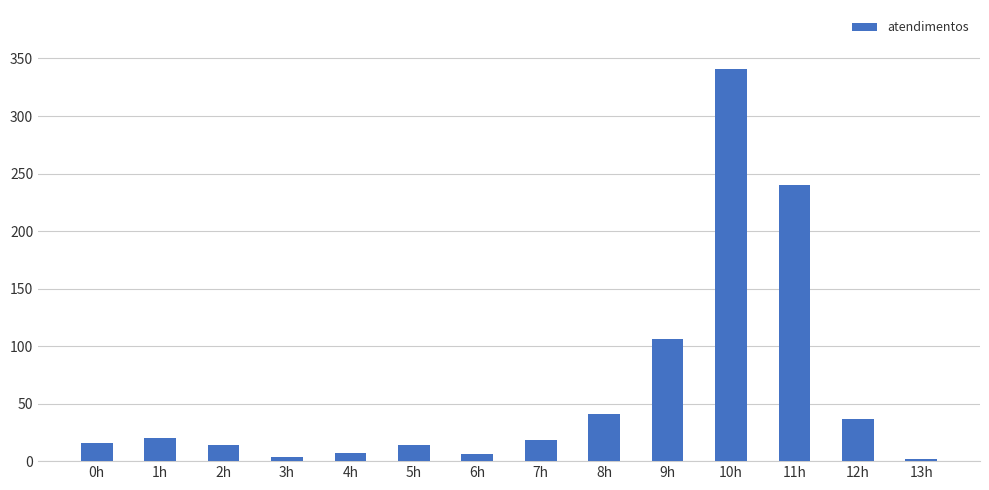

Approximately how many times larger is the value at 7h compared to 6h?

3.0